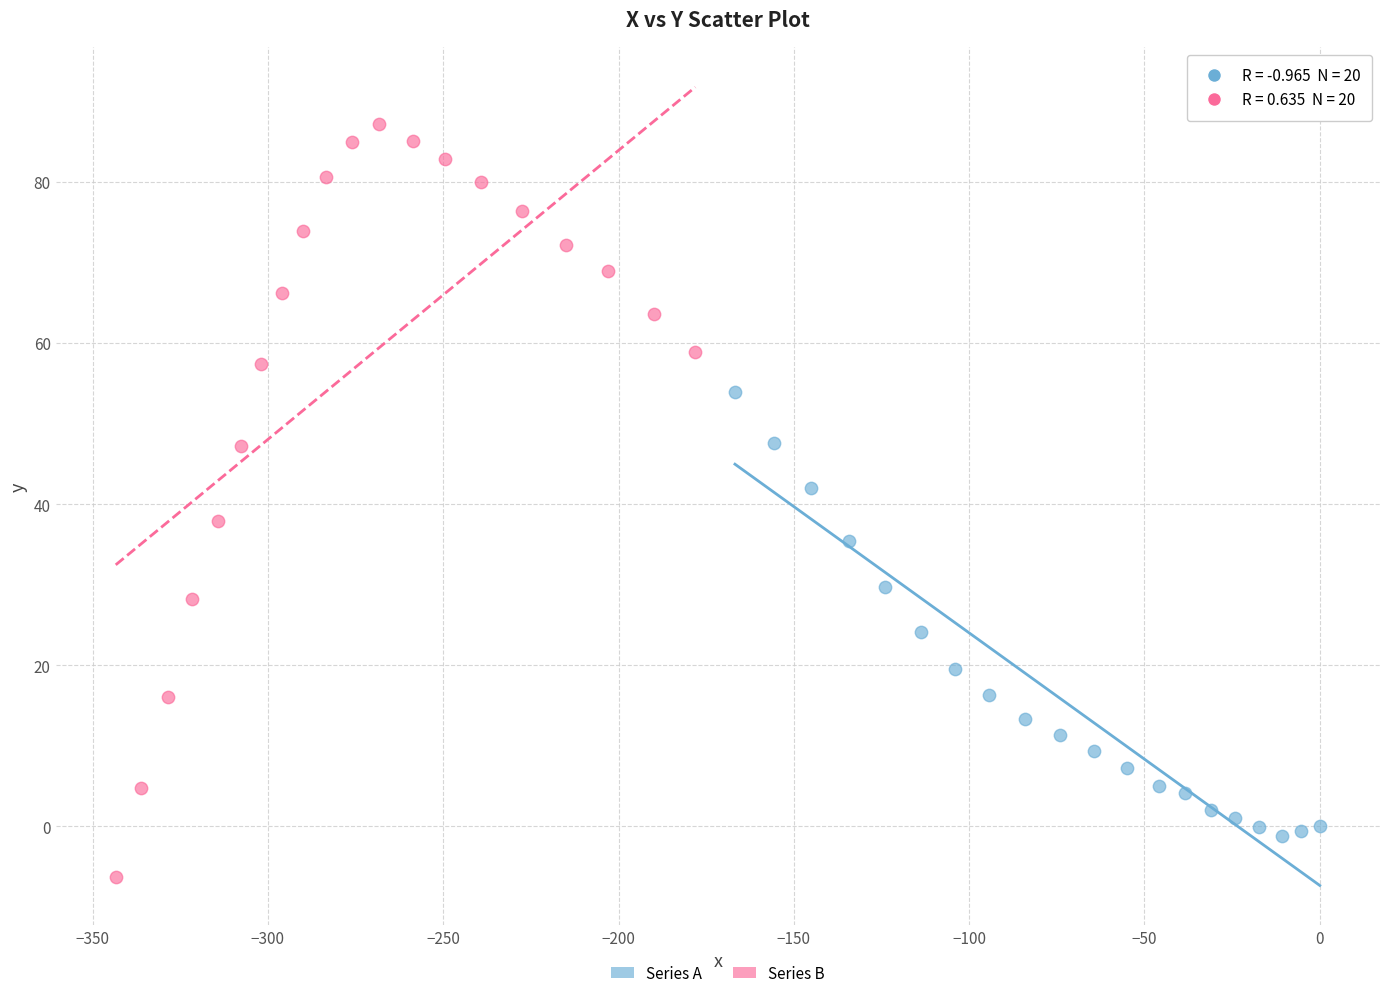

What are all the series names shown in the legend?

Series A, Series B